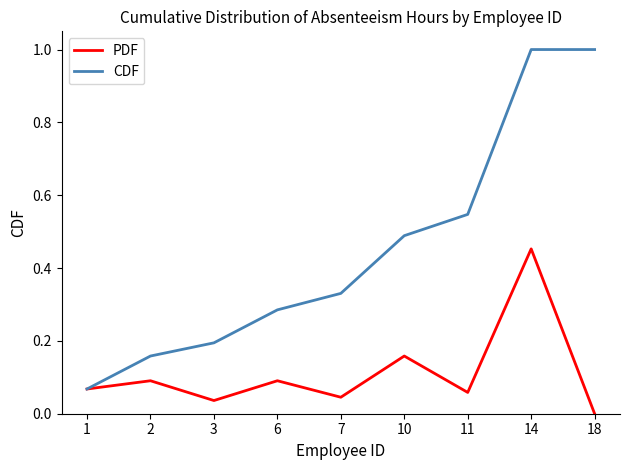

Which category has the lowest value across all series?

18